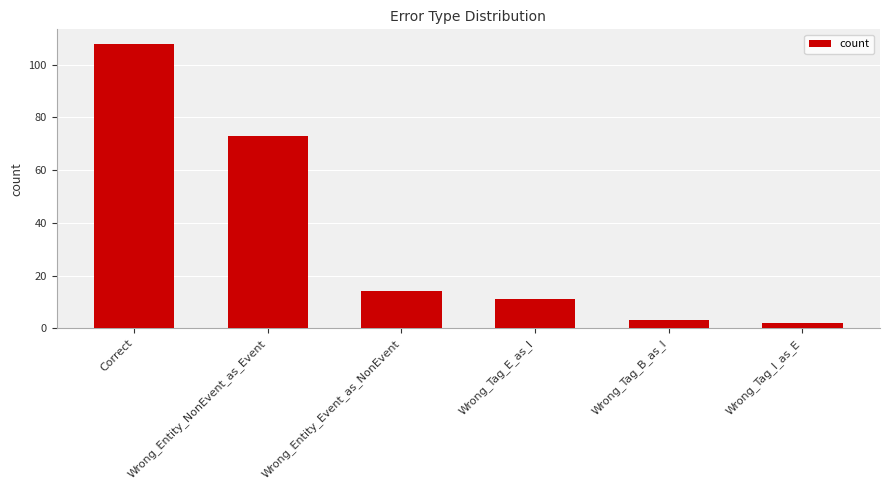

How many bars are there in total?

6